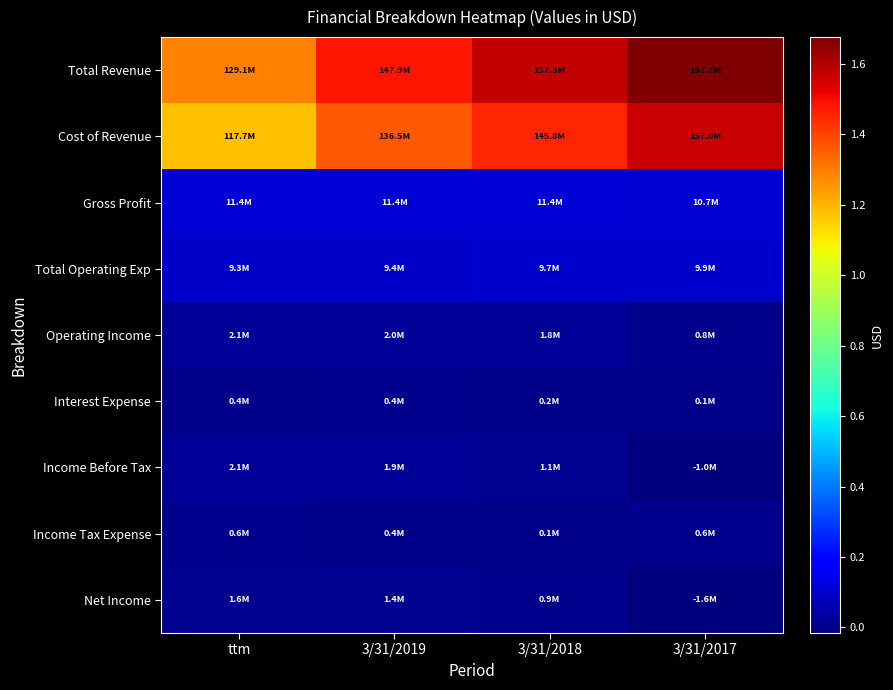

Count the number of data series in this chart.

9